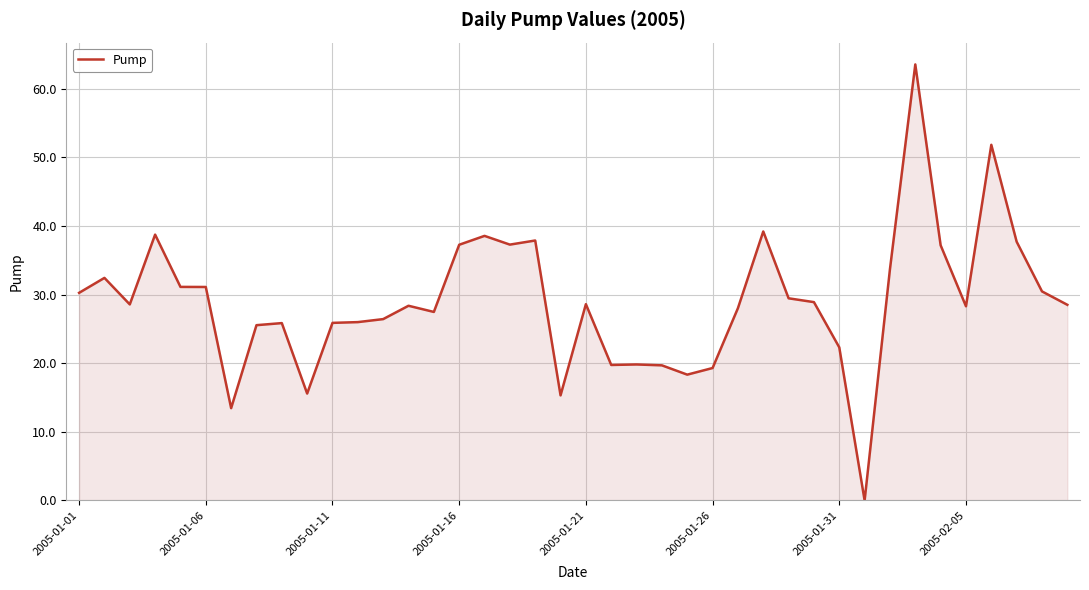

What is the difference between the maximum and minimum values?

63.5